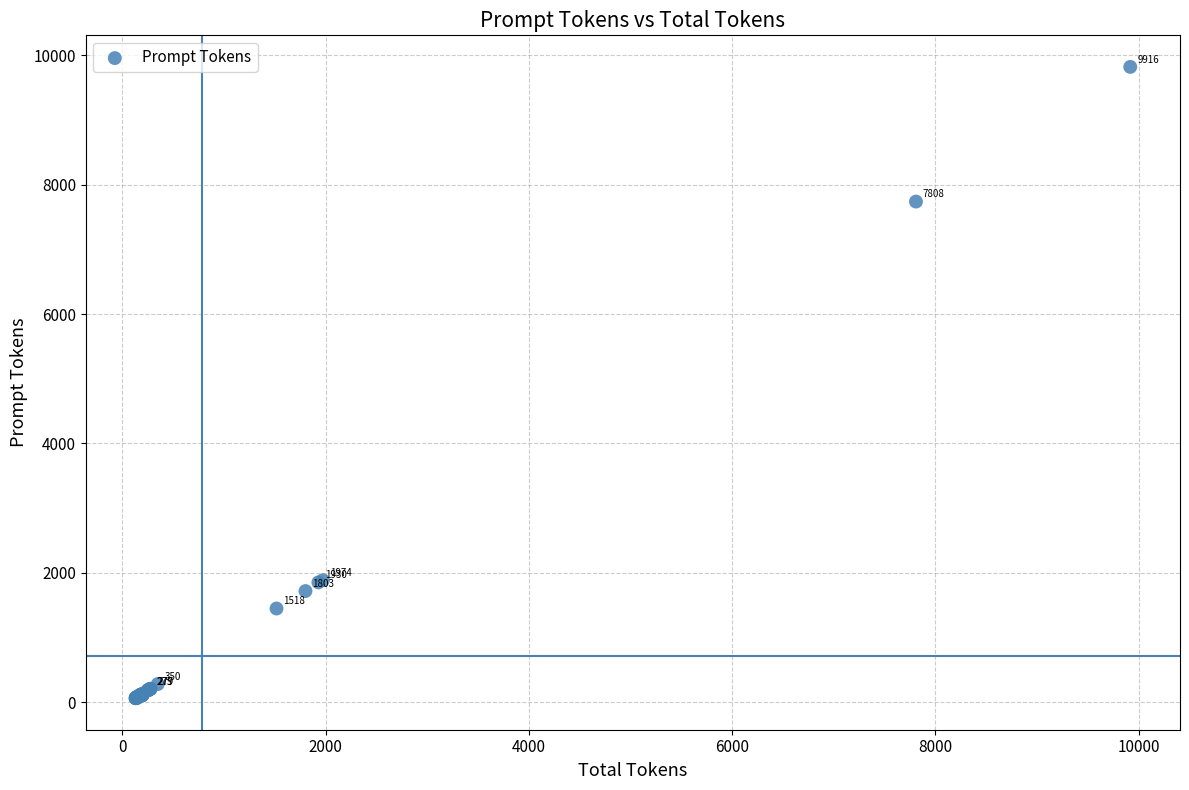

What Y value in the scatter plot is closest to 4941?

7739